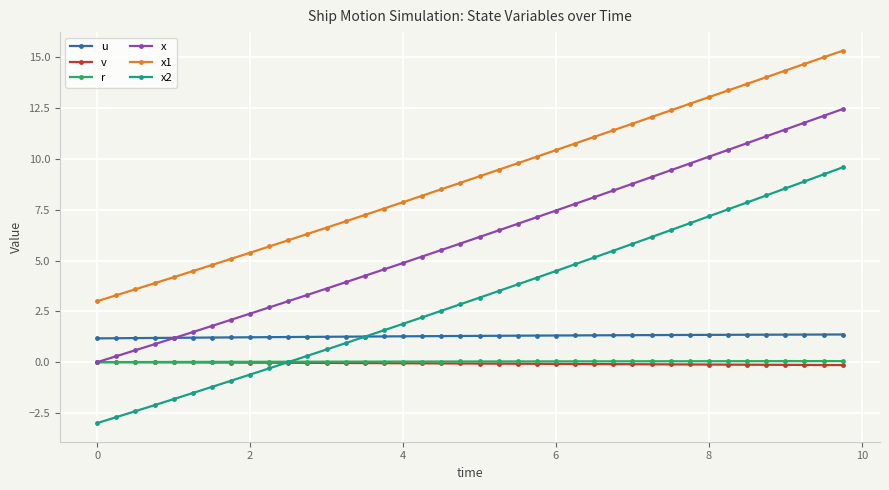

What is the minimum value shown in the chart?

-3.0